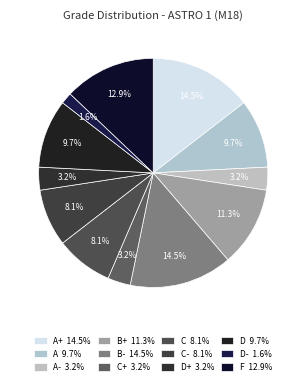

Which category has the smallest portion of the pie?

D-